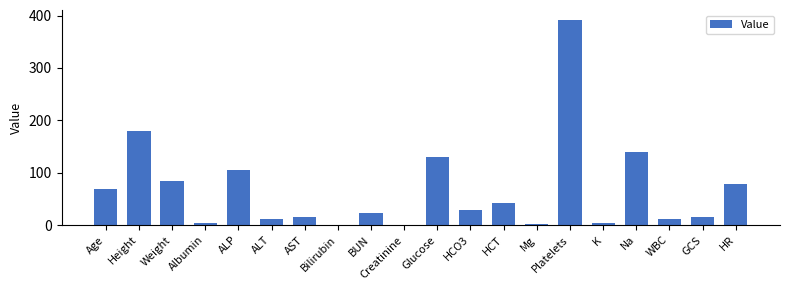

What is the change in value from HCO3 to HR?

+51.0